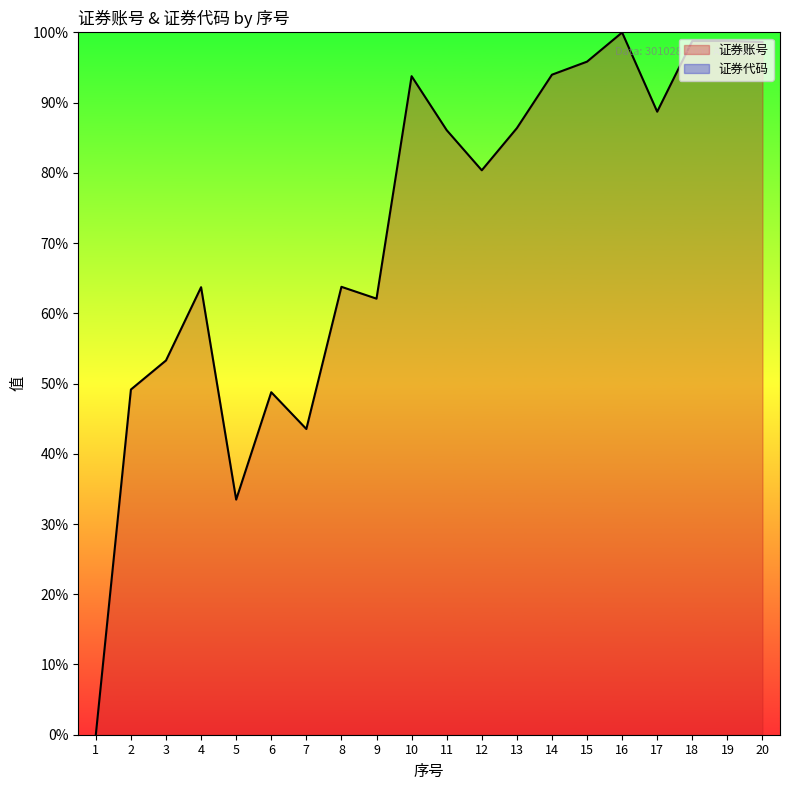

Rank the categories by value from highest to lowest.

16, 19, 18, 20, 15, 14, 10, 17, 13, 11, 12, 8, 4, 9, 3, 2, 6, 7, 5, 1